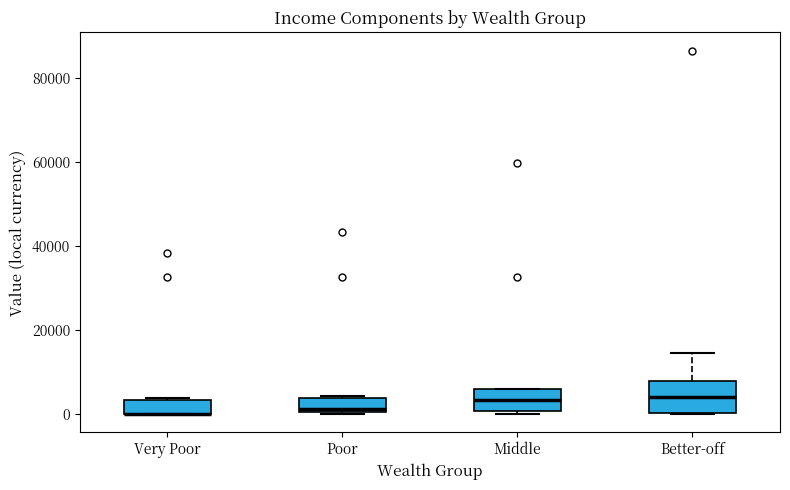

Where is the upper edge of the box for Very Poor on the y-axis? The values are not printed on the chart, so give them approximately, as read against the axis.

4000